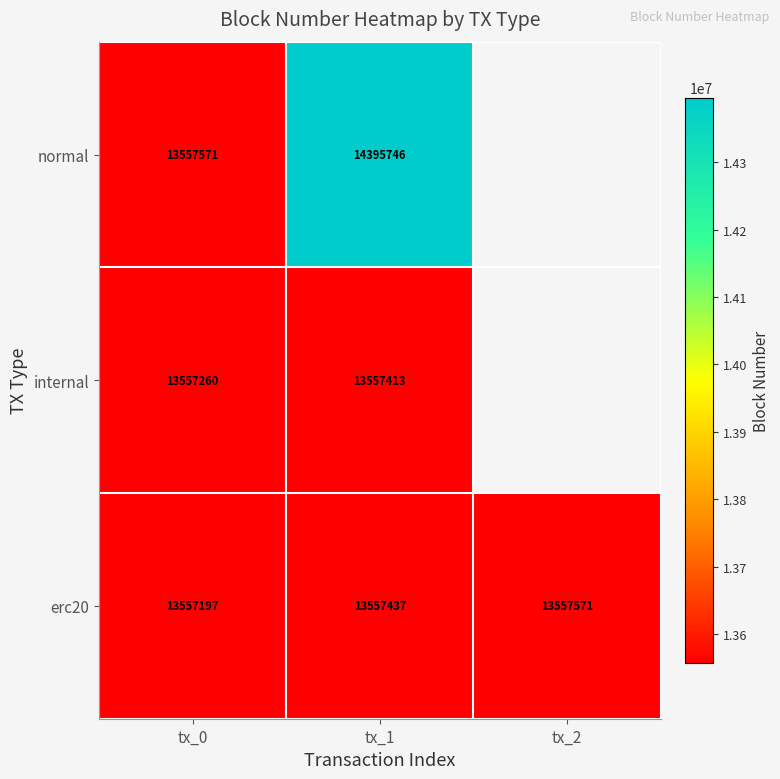

How many data points does each series have?

3